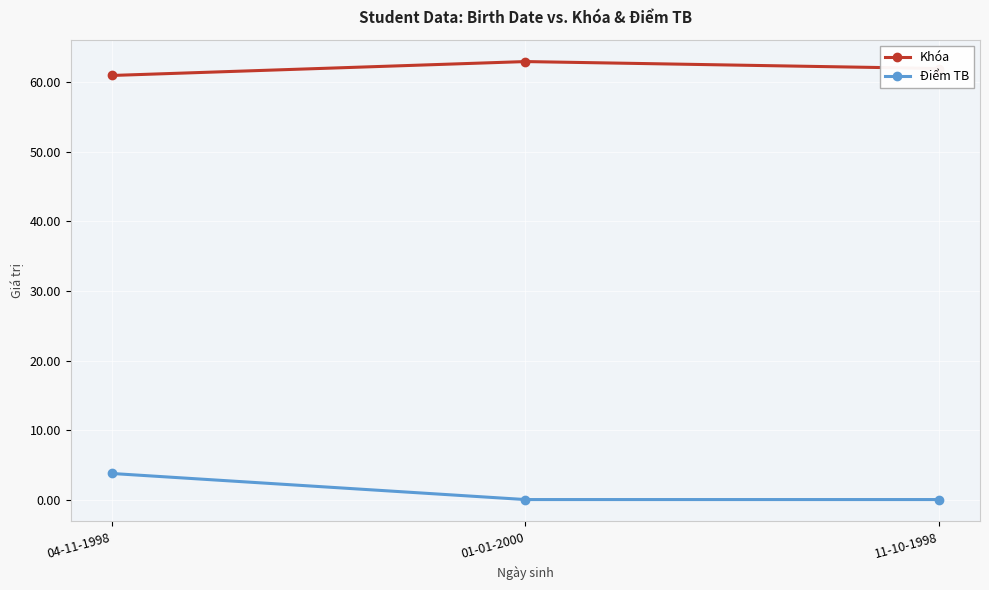

Reading left to right, extract all data points from this chart.

Khóa: 61.0	63.0	62.0
Điểm TB: 3.8	0.0	0.0